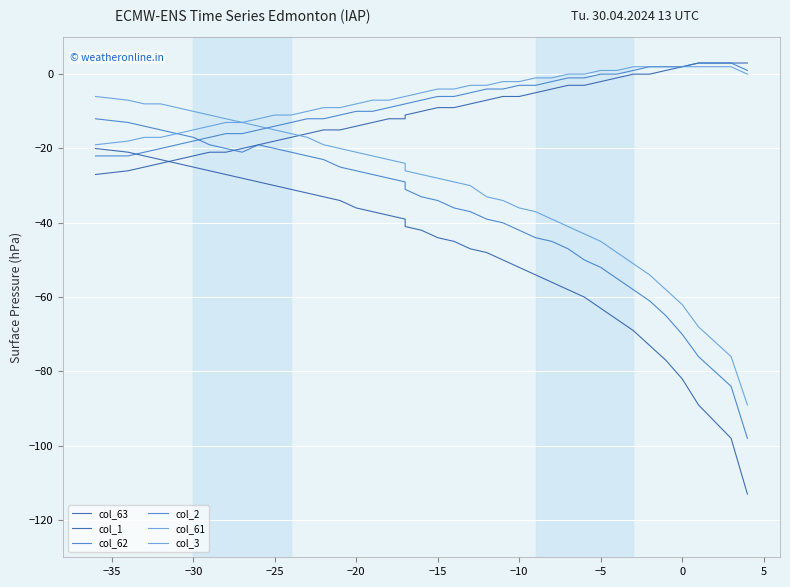

True or false: col_61 and col_3 cross at least once.

False